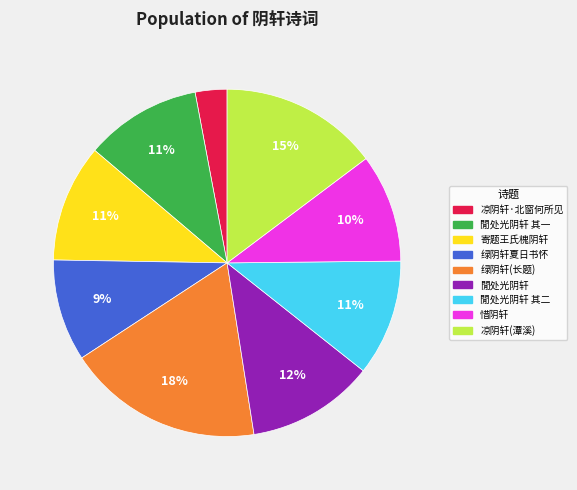

Is there any slice that represents more than half of the pie?

No